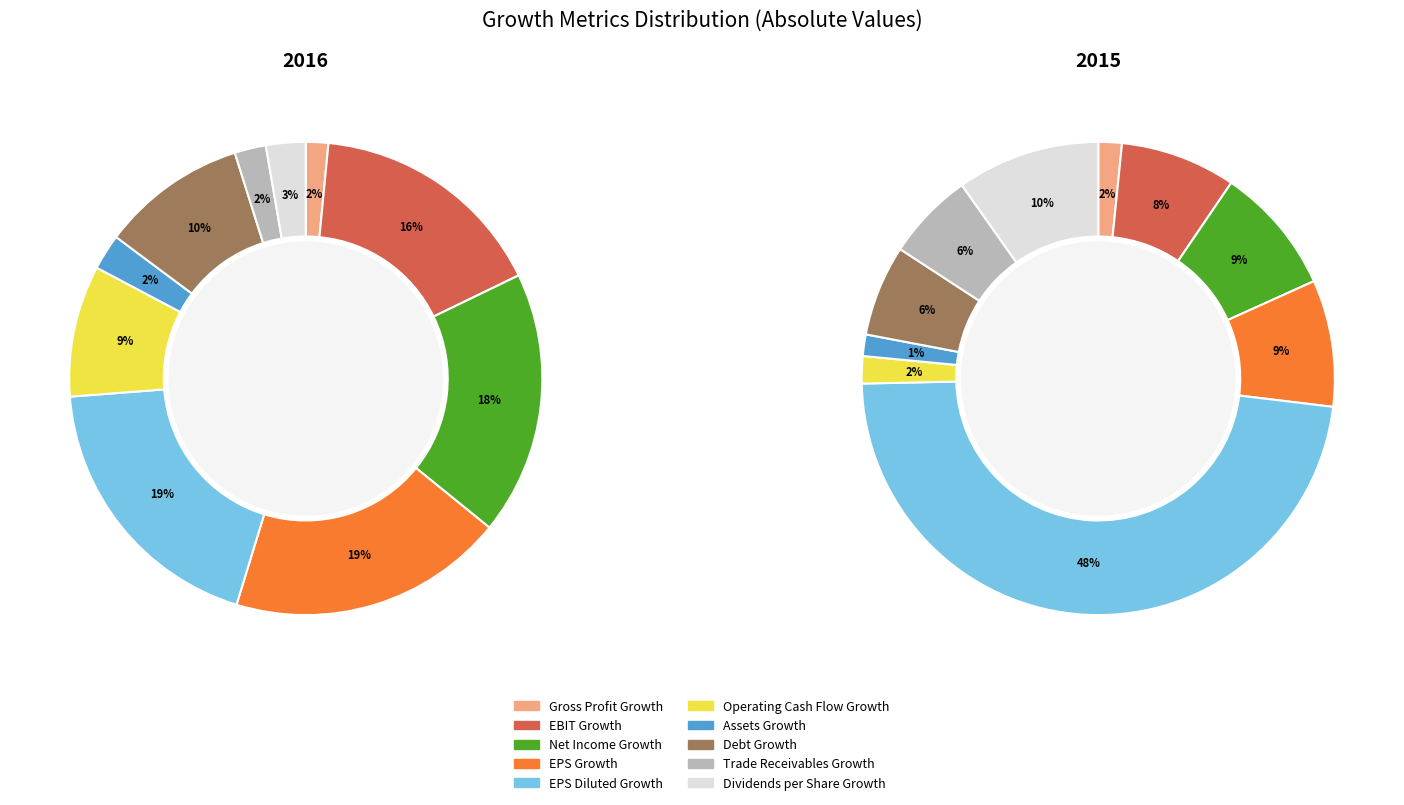

To the nearest percent, what percentage of the pie is Net Income Growth?

9%